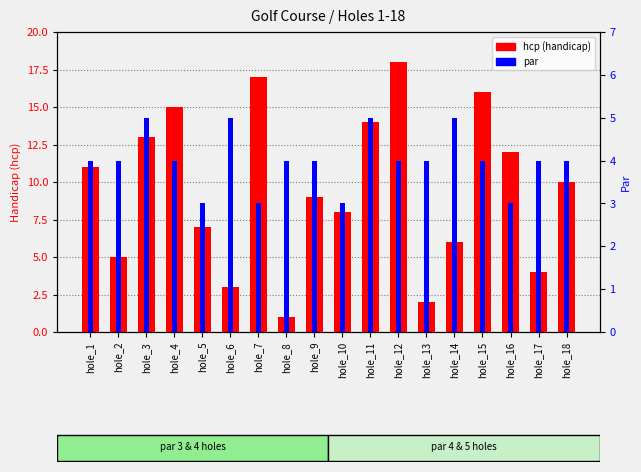

Which category has the highest value in the hcp (handicap) series?

hole_12